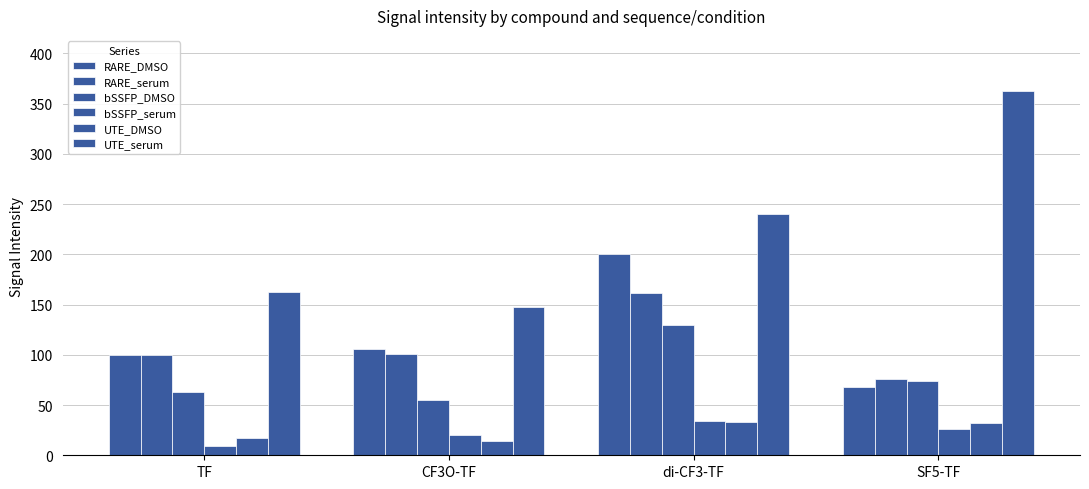

How many distinct data groups are displayed?

6